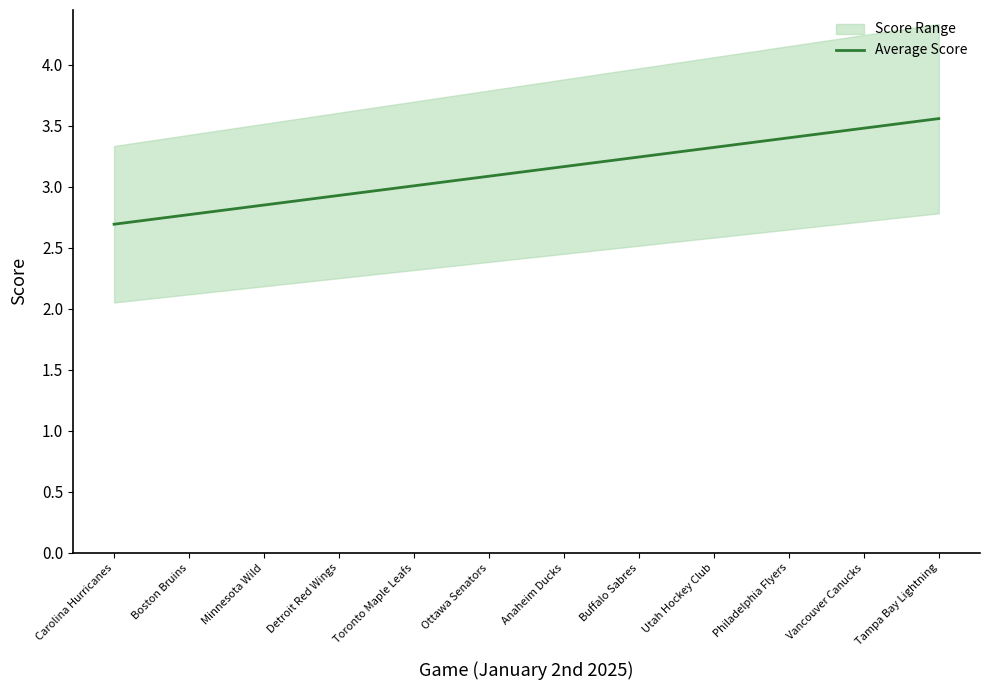

What is the value of the 8th point from the left?

3.2